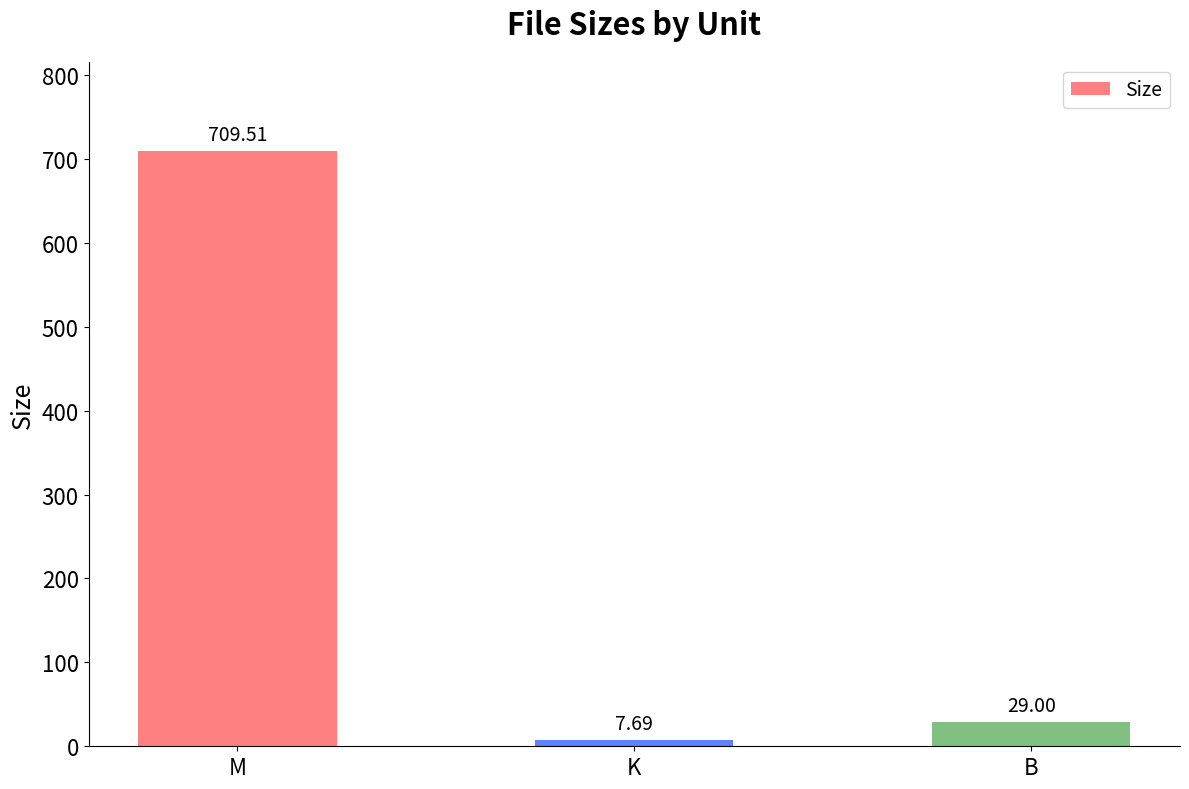

What position from the right is K?

2